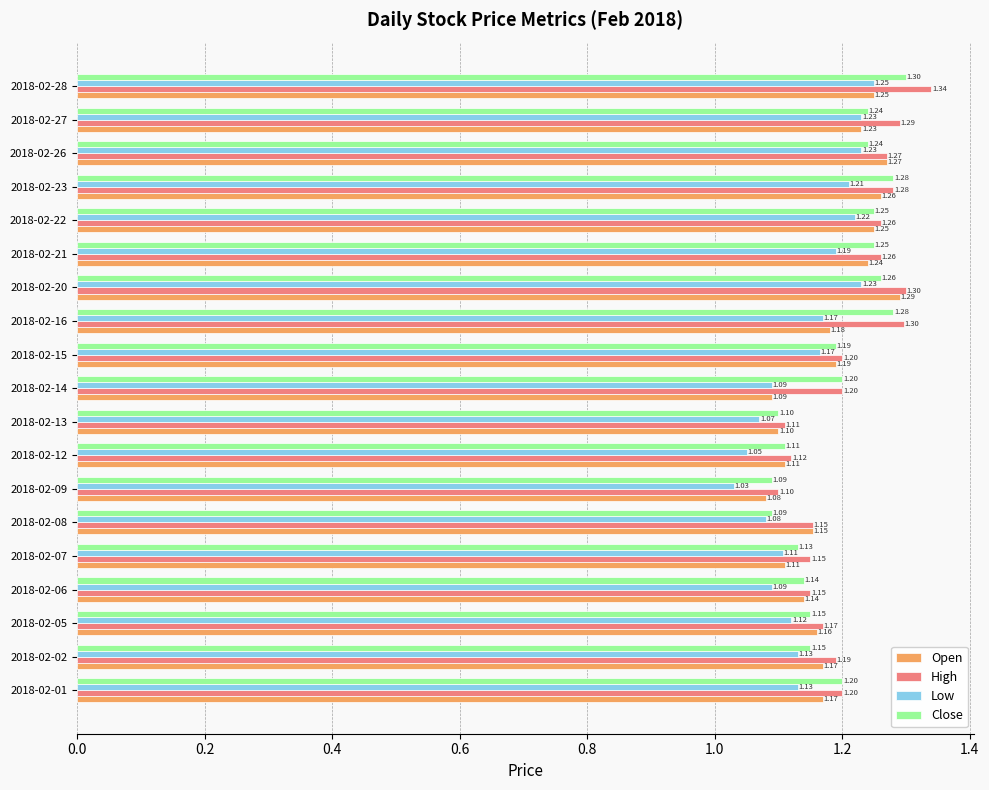

How many data points does each series have?

19